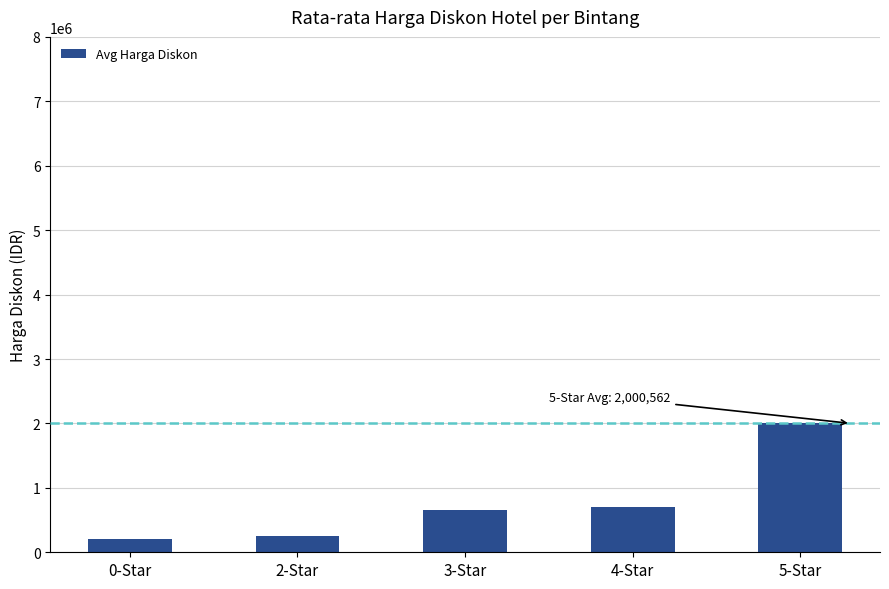

Which has a higher value, 0-Star or 4-Star?

4-Star